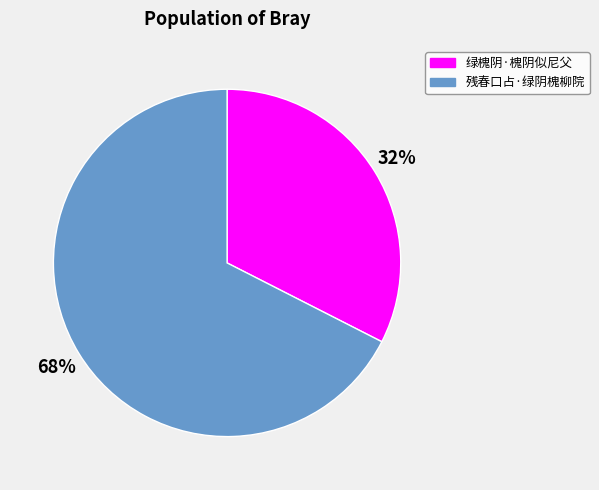

Which category accounts for the majority?

残春口占·绿阴槐柳院